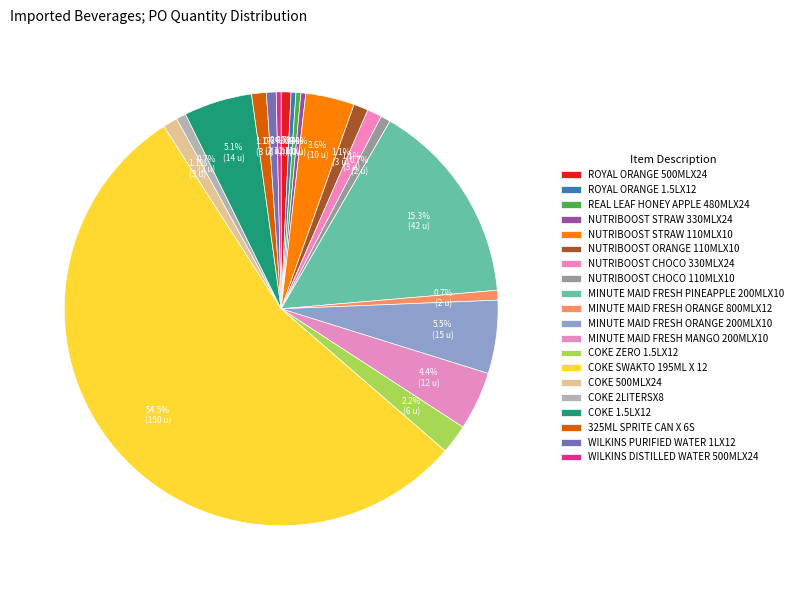

Which has a higher value, MINUTE MAID FRESH PINEAPPLE 200MLX10 or WILKINS PURIFIED WATER 1LX12?

MINUTE MAID FRESH PINEAPPLE 200MLX10